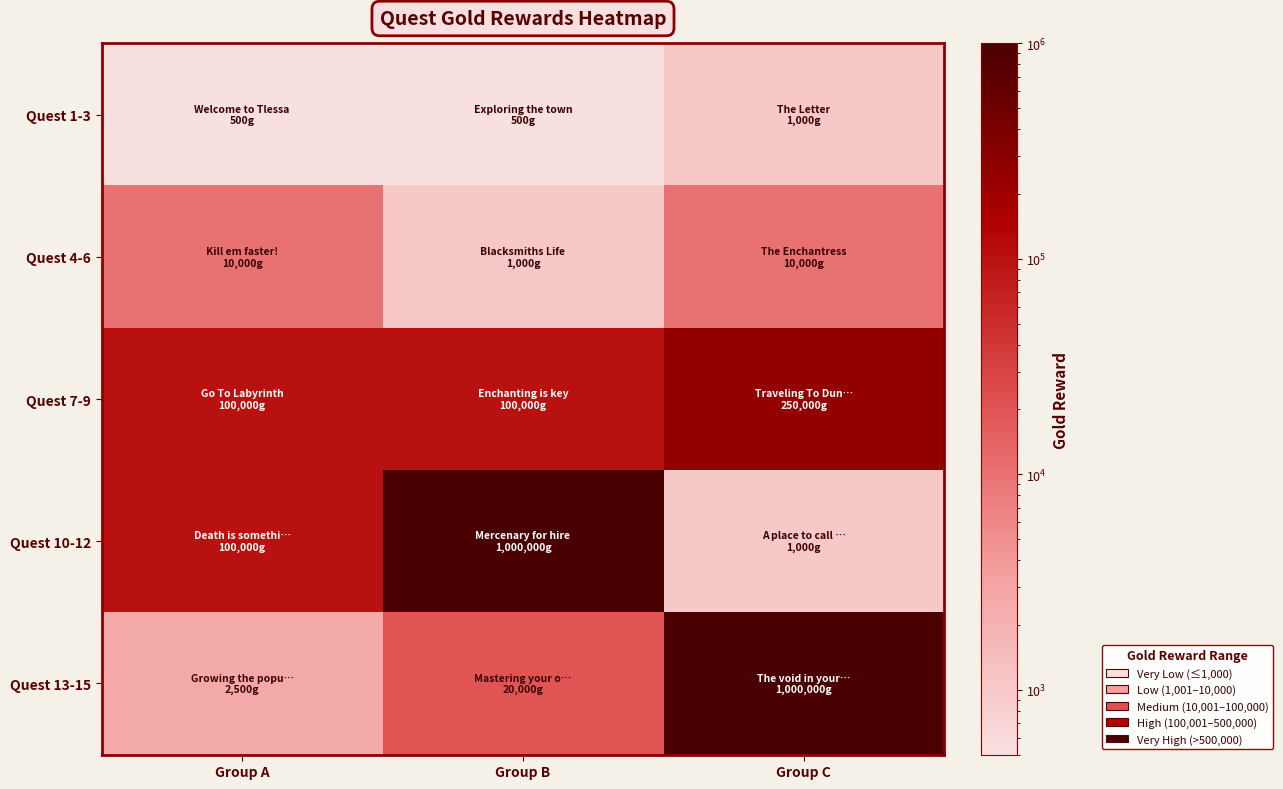

Which series has the largest range (max minus min)?

Quest 10-12